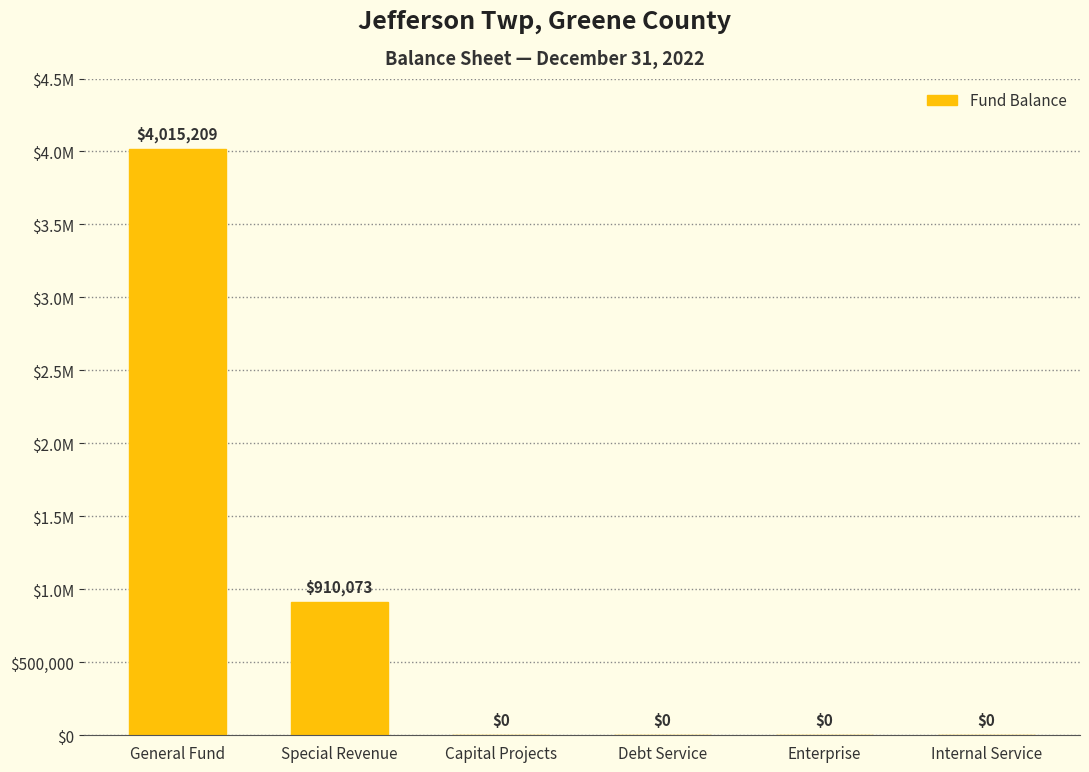

Are the bars horizontal?

No